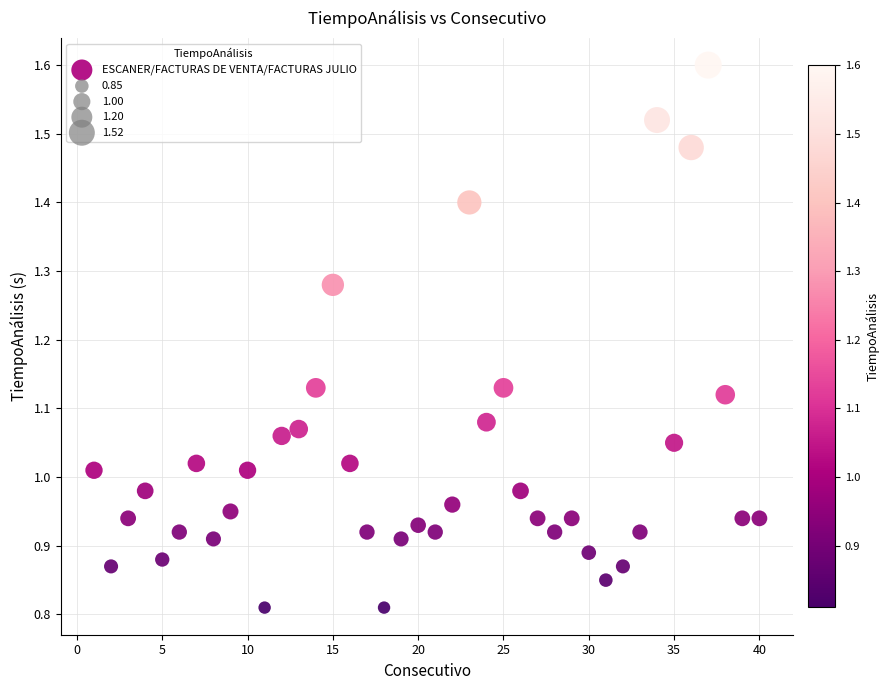

What is the range of X values (max minus min)?

39.0